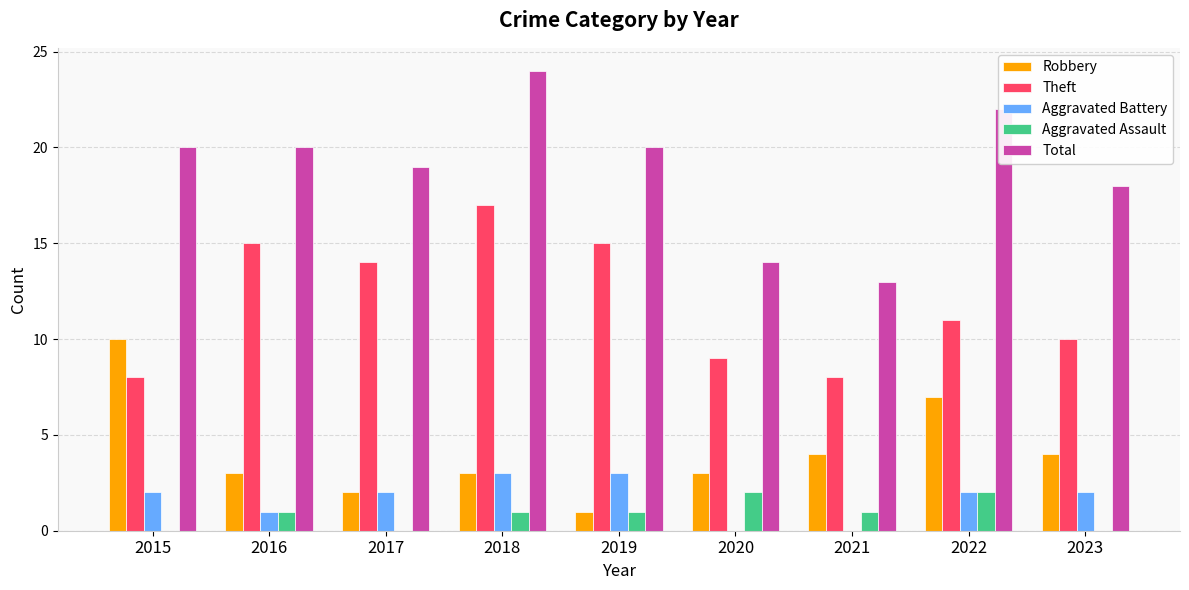

Which series has the largest total across all categories?

Total